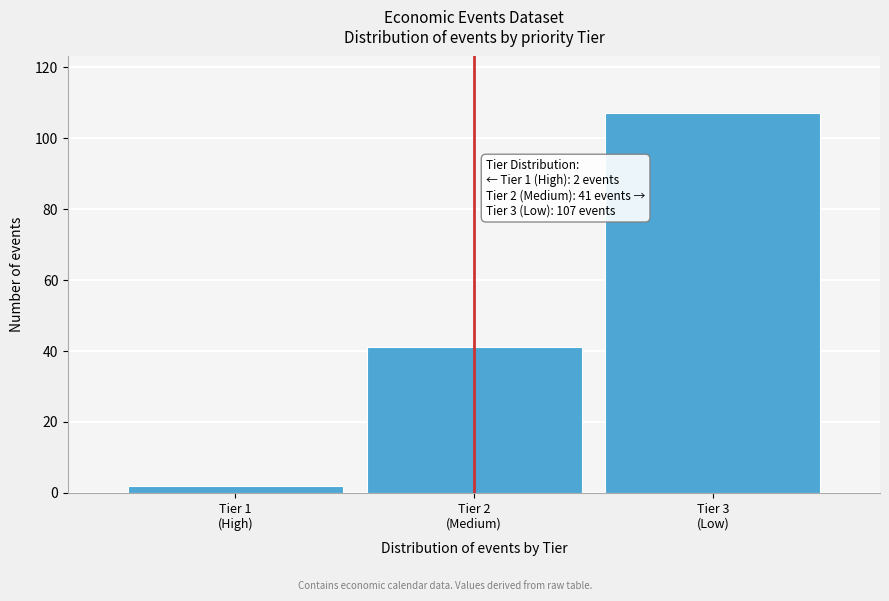

Reading left to right, what are all the values shown in this chart?

2	41	107